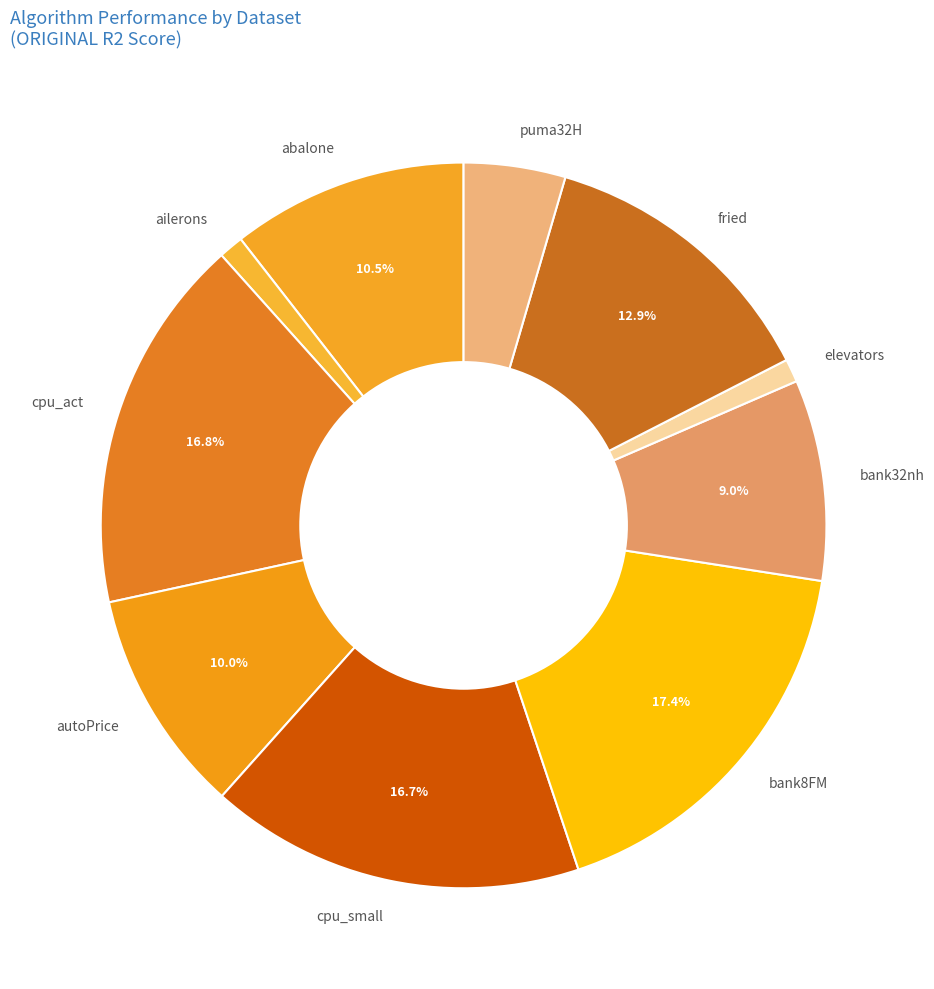

Which category has the biggest portion of the pie?

bank8FM